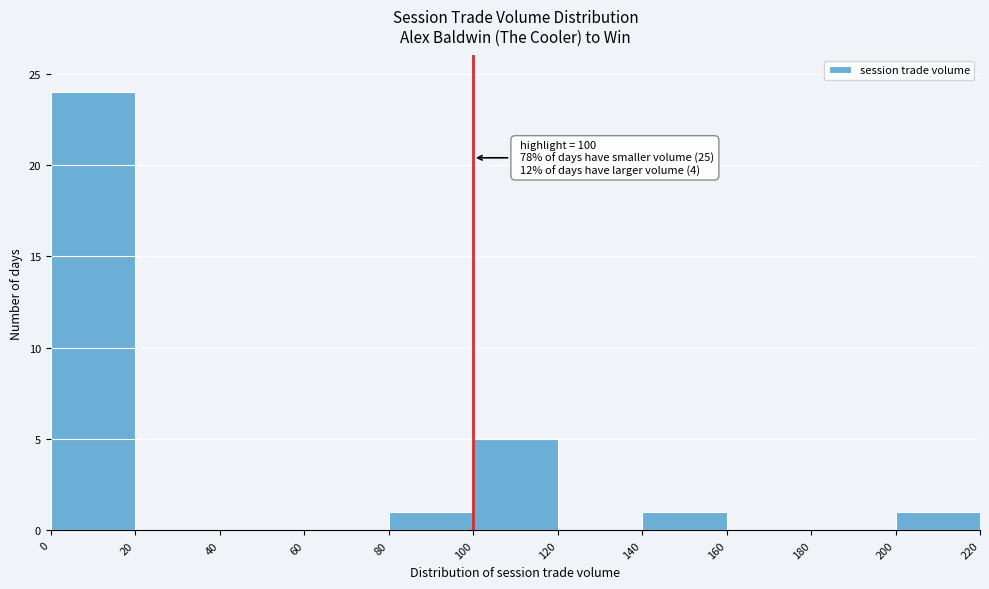

Over which range of the x-axis is the bar tallest?

0 to 20